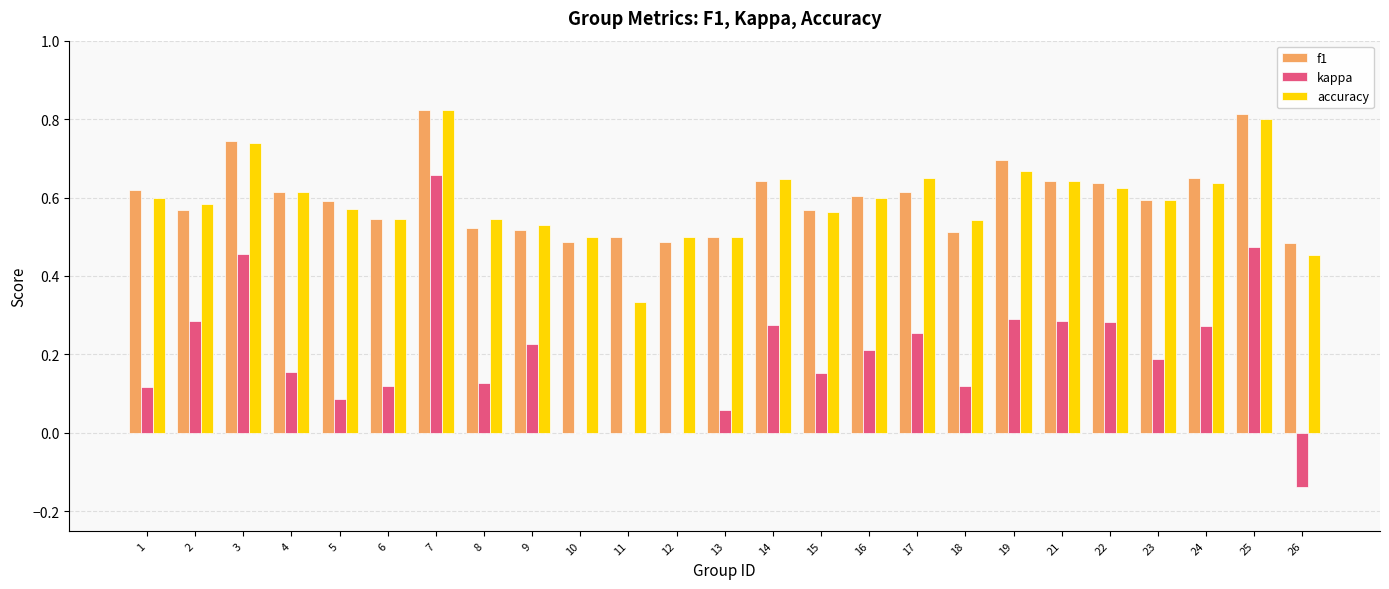

What are all the series names shown in the legend?

f1, kappa, accuracy